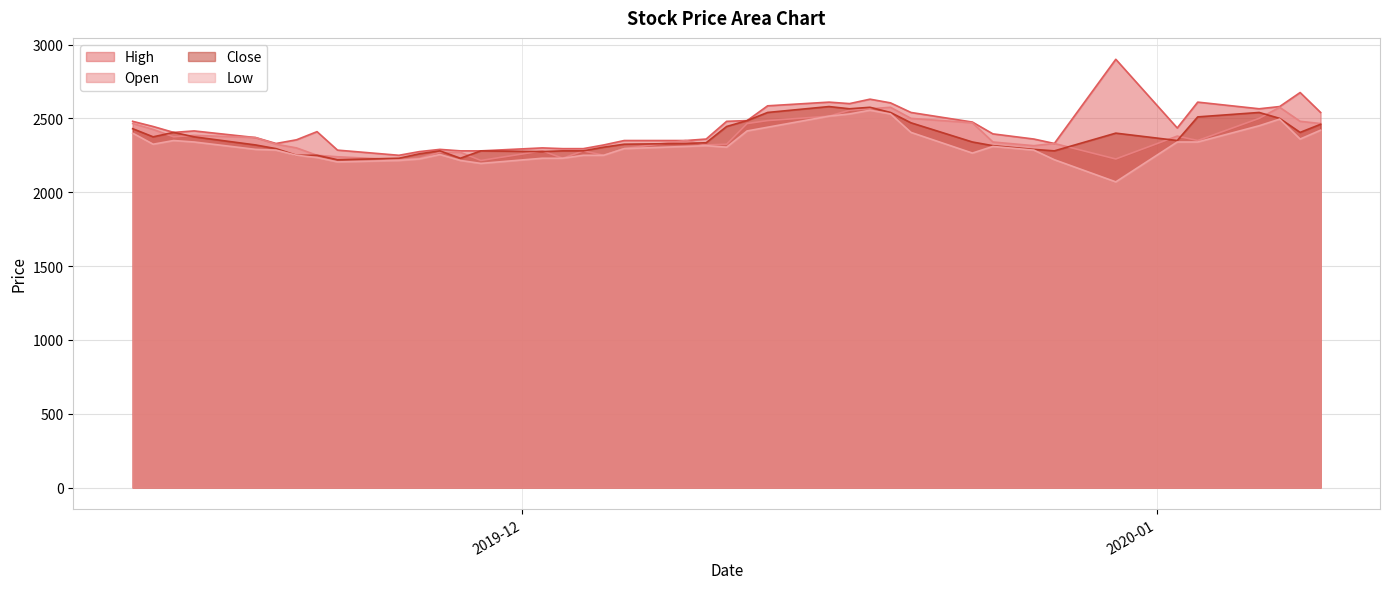

What is the smallest value displayed?

2070